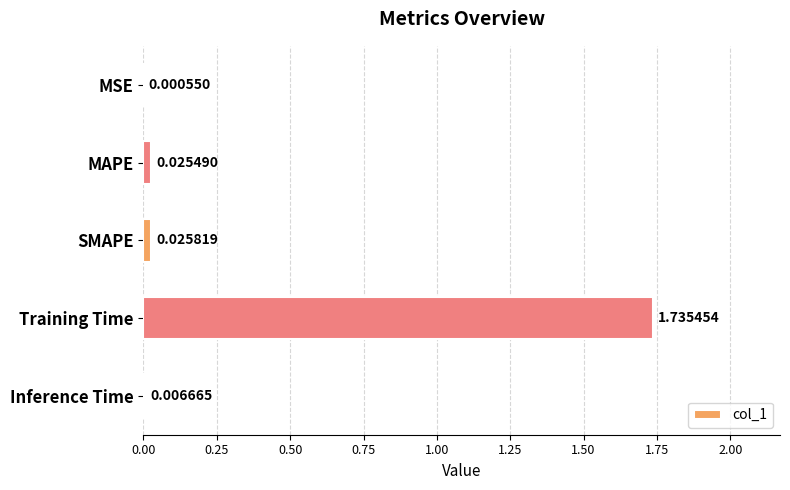

Are the bars horizontal?

Yes